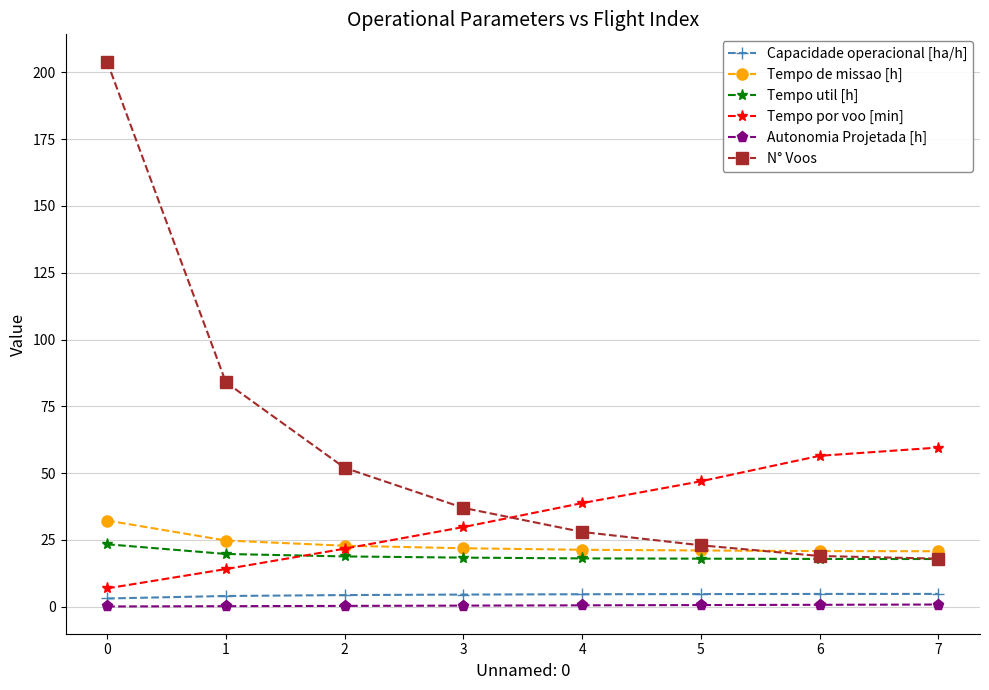

At which label is Tempo por voo [min] closest to 33?

3